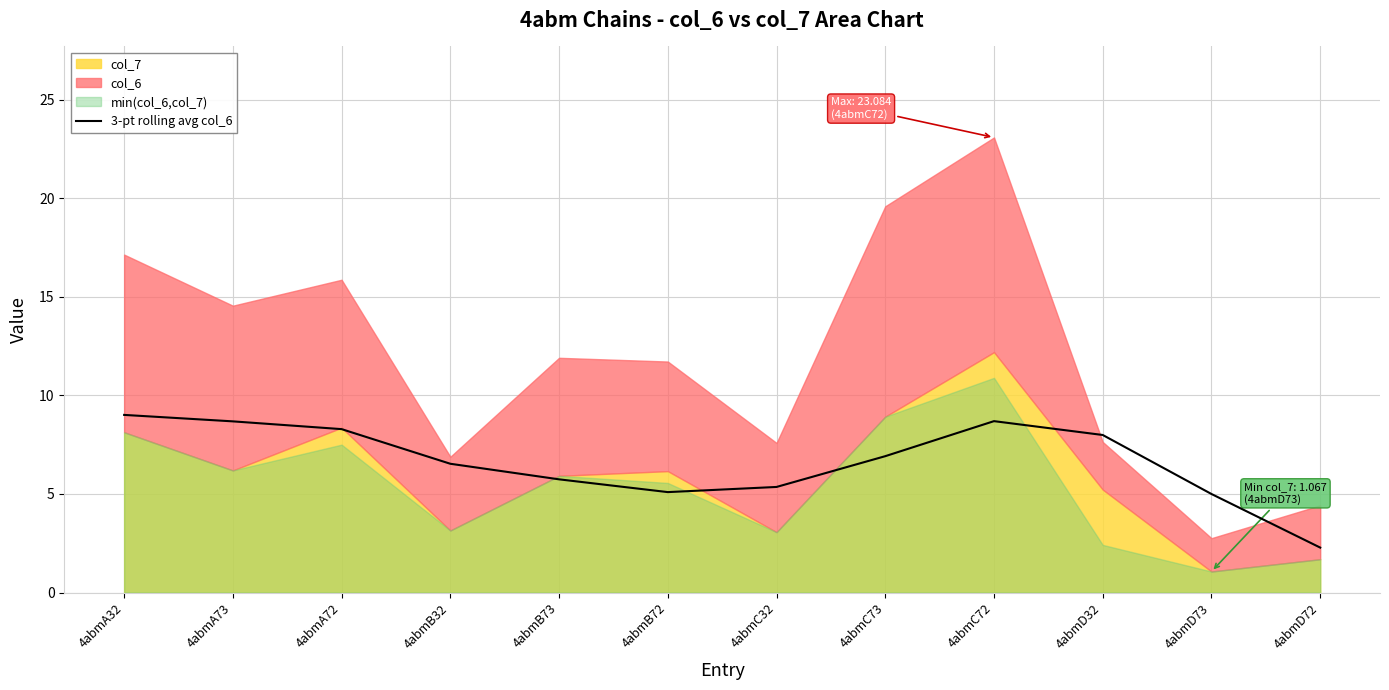

What is the maximum value for 3-pt rolling avg col_6?

9.0